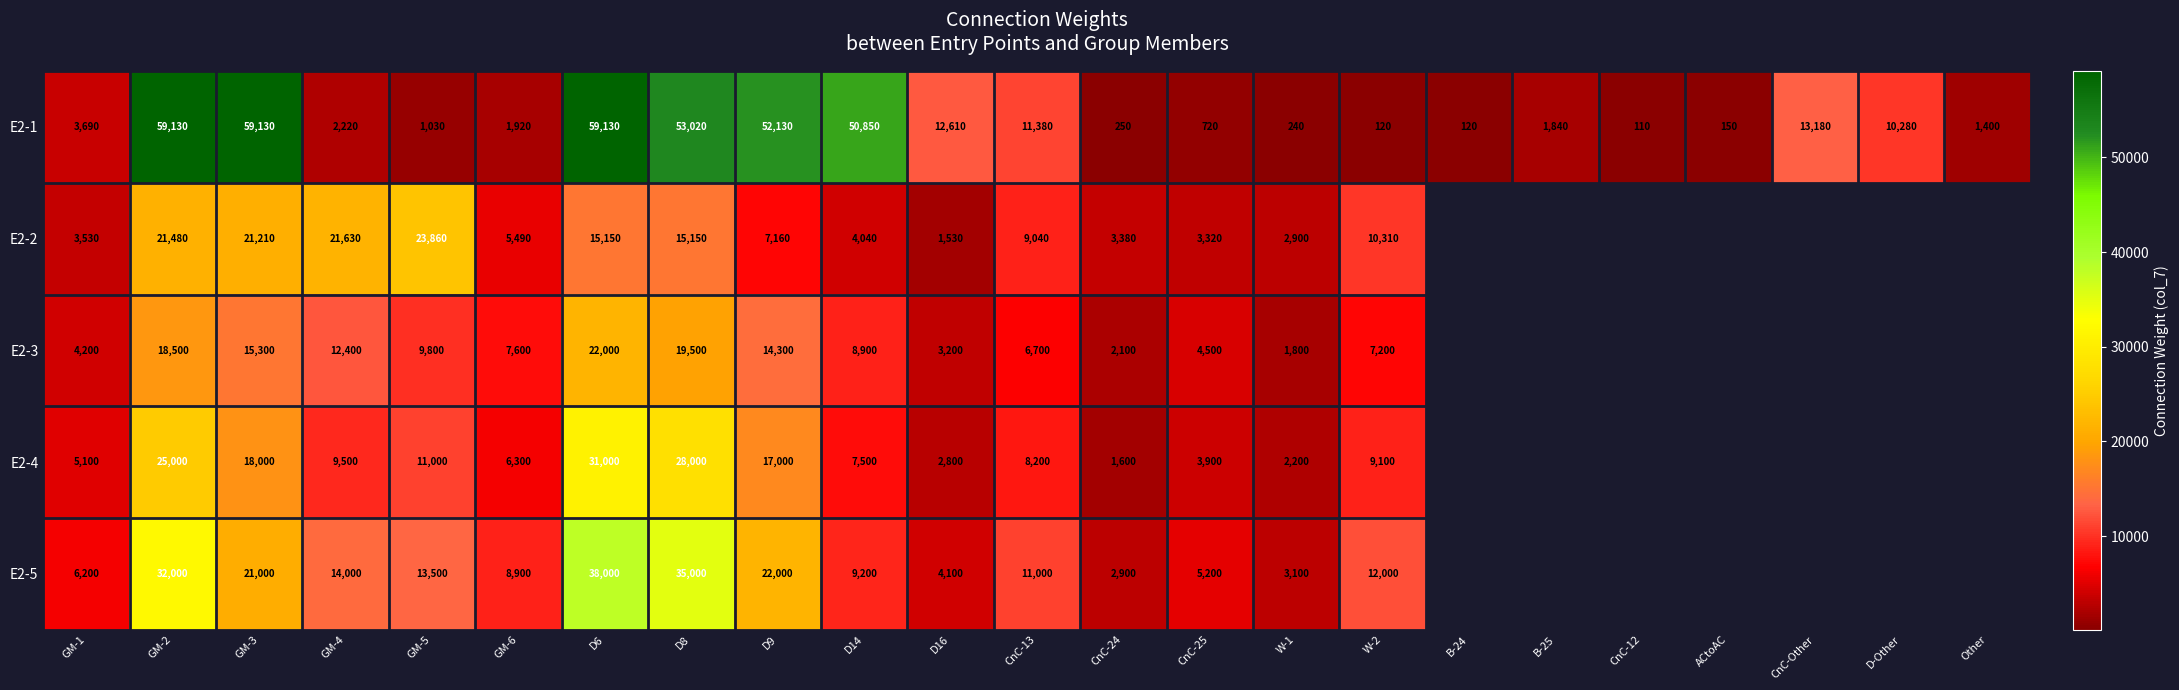

What is the maximum value for E2-1?

59130